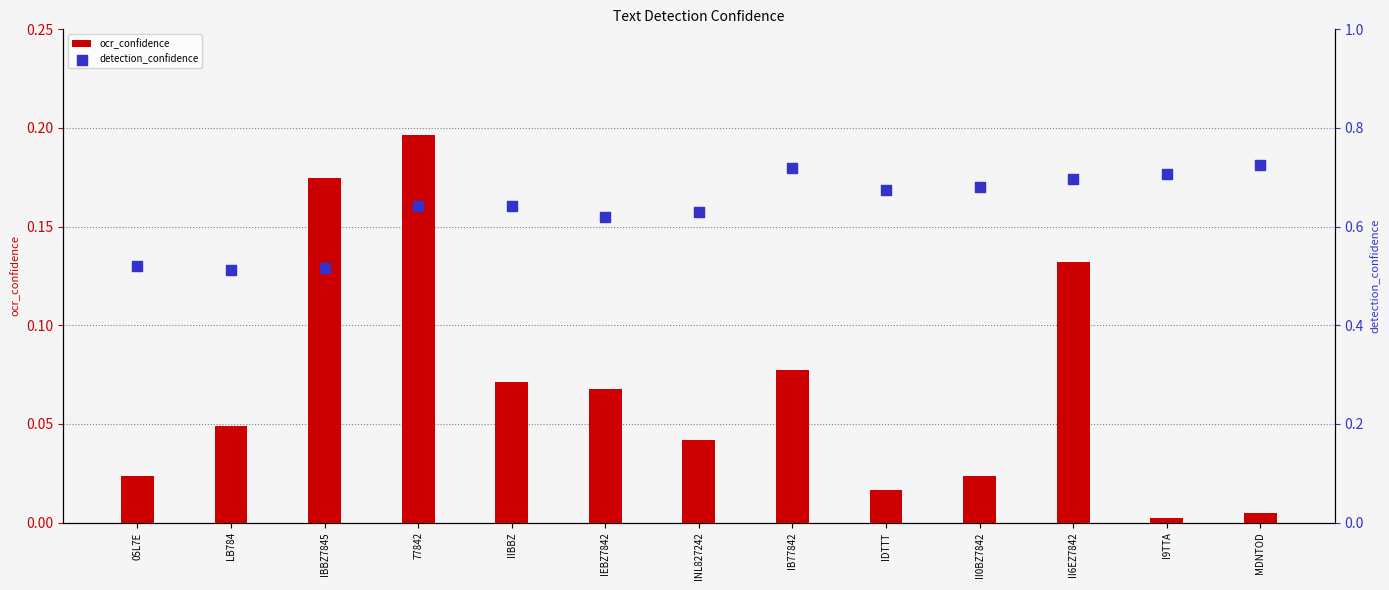

Which series has the largest Y range (max minus min)?

detection_confidence